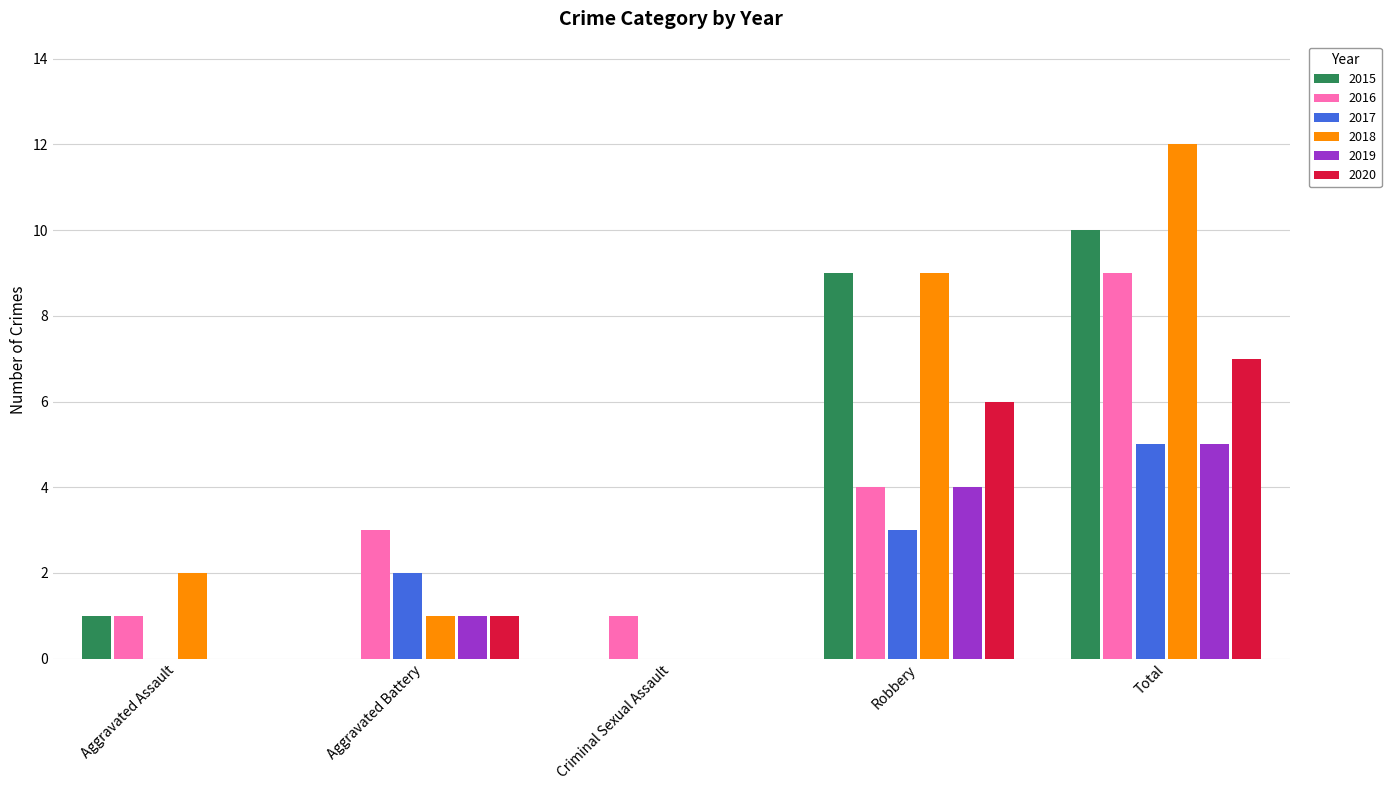

True or false: 2017 has a value of 1 at Total.

False